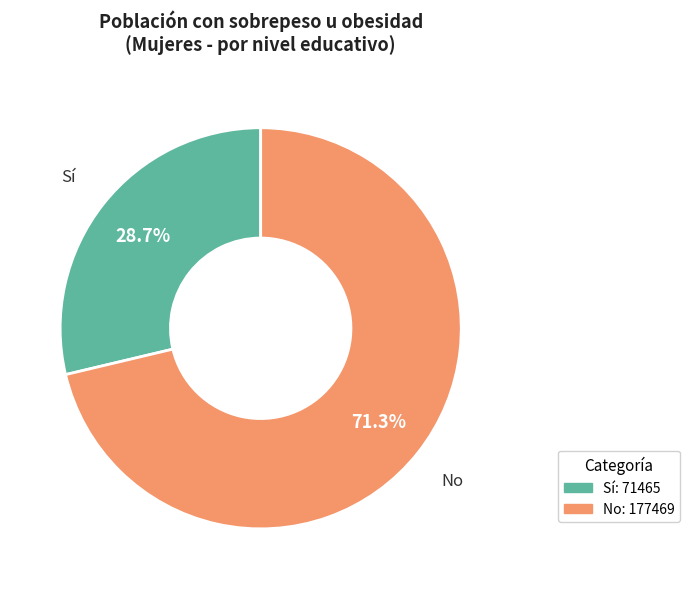

Which category has the smallest portion of the pie?

Sí: 71465